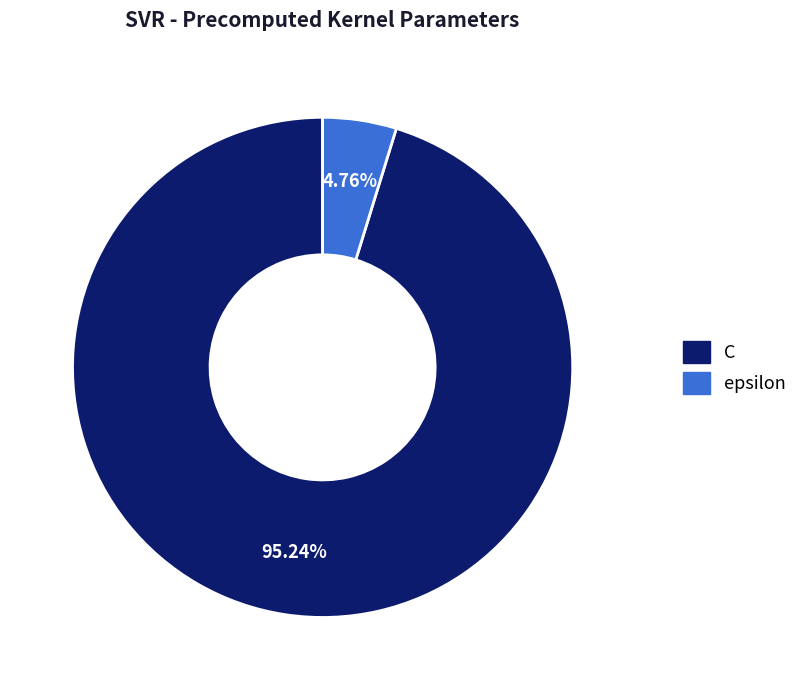

To the nearest percent, what is the difference between the largest and smallest slice percentages?

90%